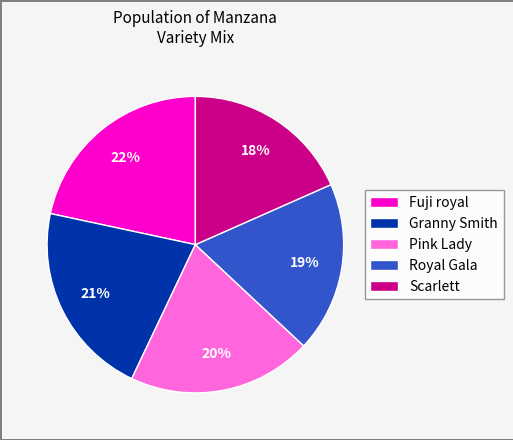

Which has a higher value, Royal Gala or Granny Smith?

Granny Smith